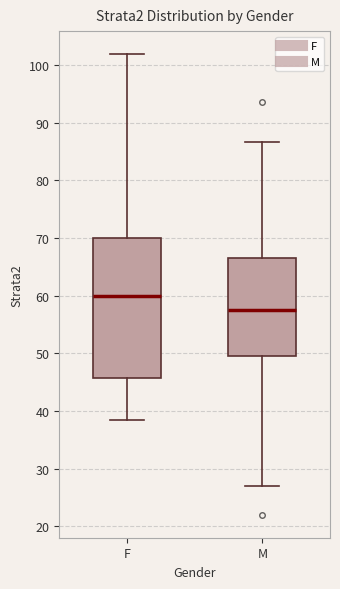

Which box is the tallest, from its lower edge to its upper edge?

F